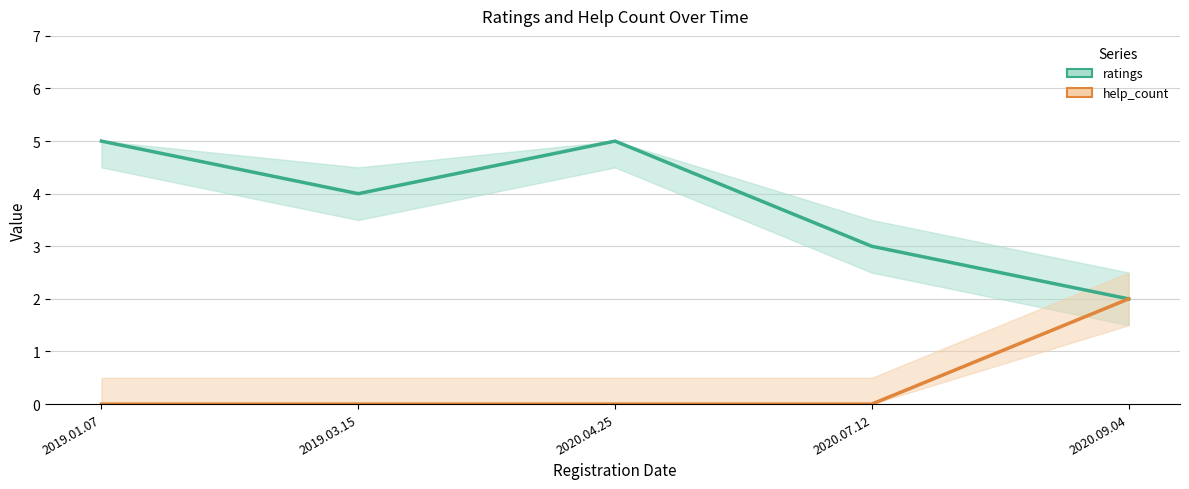

Between 2019.01.07 and 2020.04.25, which series saw the biggest shift?

ratings